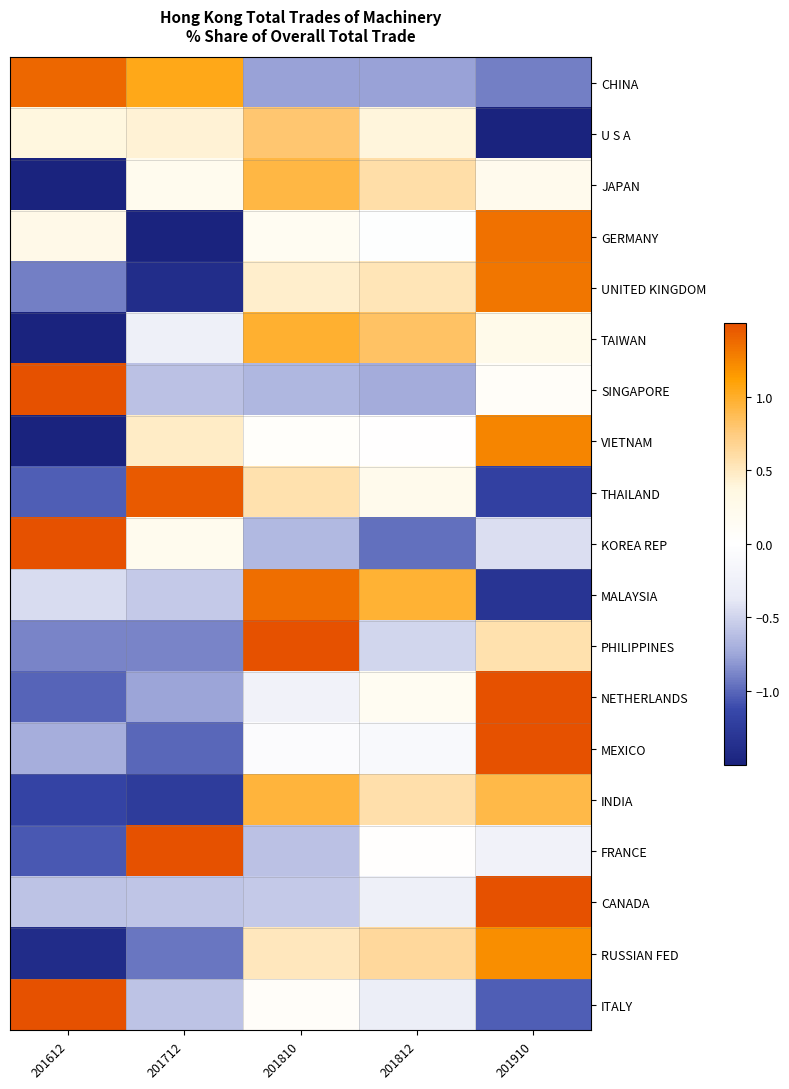

Reading left to right, transcribe all the data shown in this chart.

CHINA: 201612=1.4	201712=1.0	201810=-0.8	201812=-0.8	201910=-0.9
U S A: 201612=0.4	201712=0.4	201810=0.8	201812=0.4	201910=-2.0
JAPAN: 201612=-1.9	201712=0.2	201810=0.9	201812=0.6	201910=0.2
GERMANY: 201612=0.3	201712=-1.8	201810=0.2	201812=-0.0	201910=1.3
UNITED KINGDOM: 201612=-0.9	201712=-1.4	201810=0.4	201812=0.5	201910=1.3
TAIWAN: 201612=-1.8	201712=-0.3	201810=1.0	201812=0.8	201910=0.3
SINGAPORE: 201612=1.9	201712=-0.6	201810=-0.7	201812=-0.7	201910=0.1
VIETNAM: 201612=-1.8	201712=0.5	201810=0.1	201812=0.0	201910=1.3
THAILAND: 201612=-1.0	201712=1.4	201810=0.6	201812=0.2	201910=-1.2
KOREA REP: 201612=1.8	201712=0.2	201810=-0.6	201812=-1.0	201910=-0.4
MALAYSIA: 201612=-0.5	201712=-0.6	201810=1.3	201812=1.0	201910=-1.3
PHILIPPINES: 201612=-0.9	201712=-0.9	201810=1.7	201812=-0.5	201910=0.6
NETHERLANDS: 201612=-1.0	201712=-0.8	201810=-0.2	201812=0.2	201910=1.8
MEXICO: 201612=-0.7	201712=-1.0	201810=-0.1	201812=-0.1	201910=1.9
INDIA: 201612=-1.2	201712=-1.3	201810=0.9	201812=0.6	201910=0.9
FRANCE: 201612=-1.1	201712=1.9	201810=-0.6	201812=0.0	201910=-0.2
CANADA: 201612=-0.6	201712=-0.6	201810=-0.6	201812=-0.3	201910=2.0
RUSSIAN FED: 201612=-1.4	201712=-0.9	201810=0.5	201812=0.6	201910=1.2
ITALY: 201612=1.9	201712=-0.6	201810=0.1	201812=-0.3	201910=-1.0